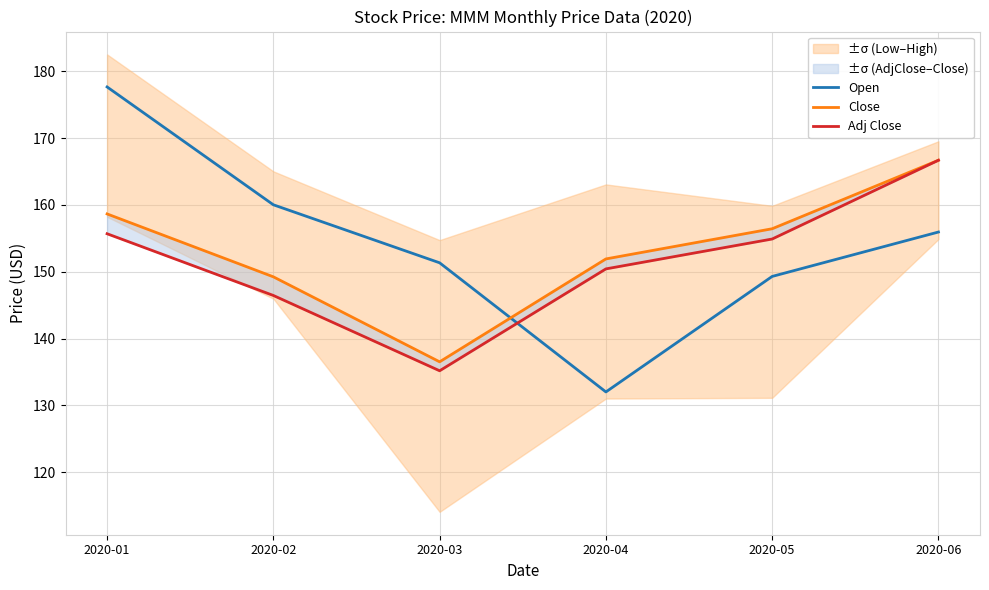

What is the value of the Close point at the 4th from the left?

151.9